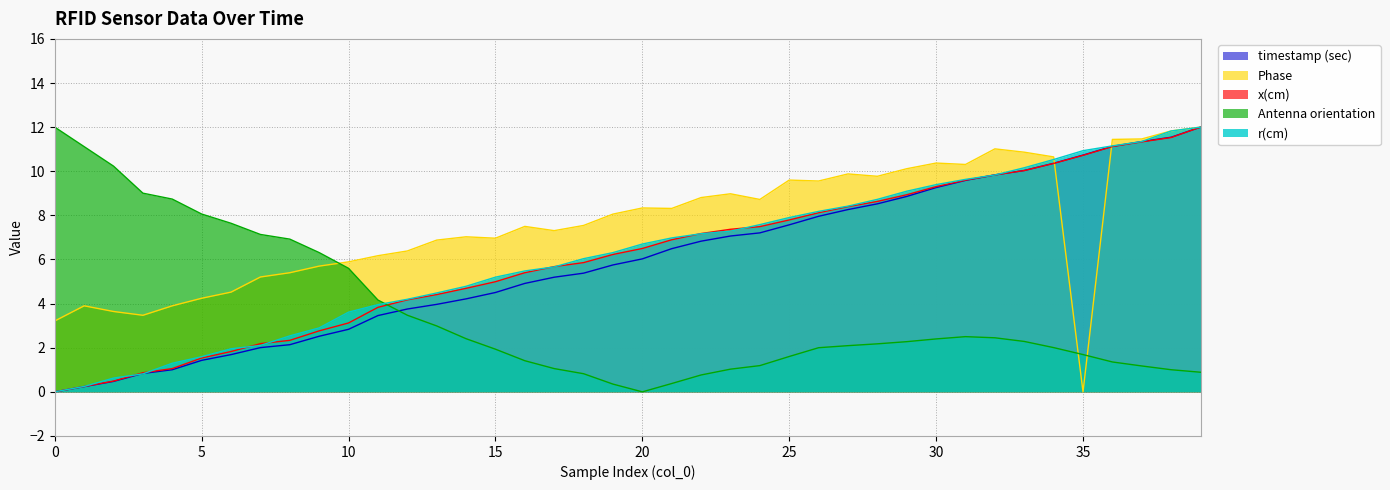

Reading left to right, transcribe all the data shown in this chart.

timestamp (sec): 0.0	0.2	0.5	0.8	1.0	1.4	1.7	2.0	2.1	2.5	2.8	3.5	3.8	4.0	4.2	4.5	4.9	5.2	5.4	5.8	6.0	6.5	6.8	7.1	7.2	7.6	8.0	8.3	8.5	8.9	9.3	9.6	9.8	10.0	10.4	10.7	11.1	11.3	11.5	12.0
Phase: 3.2	3.9	3.6	3.5	3.9	4.2	4.5	5.2	5.4	5.7	5.9	6.2	6.4	6.9	7.0	7.0	7.5	7.3	7.5	8.1	8.3	8.3	8.8	9.0	8.7	9.6	9.6	9.9	9.8	10.1	10.4	10.3	11.0	10.9	10.7	0.0	11.4	11.5	11.8	12.0
x(cm): 0.0	0.2	0.5	0.9	1.1	1.5	1.8	2.2	2.3	2.8	3.1	3.8	4.2	4.4	4.7	5.0	5.4	5.7	5.9	6.2	6.5	6.9	7.2	7.4	7.5	7.8	8.1	8.4	8.6	8.9	9.3	9.6	9.8	10.0	10.4	10.7	11.1	11.3	11.5	12.0
Antenna orientation: 12.0	11.1	10.2	9.0	8.7	8.1	7.6	7.1	6.9	6.3	5.6	4.2	3.5	3.0	2.4	1.9	1.4	1.1	0.8	0.4	0.0	0.4	0.8	1.0	1.2	1.6	2.0	2.1	2.2	2.3	2.4	2.5	2.5	2.3	2.0	1.7	1.4	1.2	1.0	0.9
r(cm): 0.0	0.2	0.6	0.8	1.3	1.6	2.0	2.1	2.5	2.9	3.6	4.0	4.2	4.5	4.8	5.2	5.5	5.7	6.0	6.3	6.7	7.0	7.2	7.3	7.6	7.9	8.2	8.4	8.7	9.1	9.4	9.6	9.8	10.2	10.5	10.9	11.1	11.3	11.8	12.0